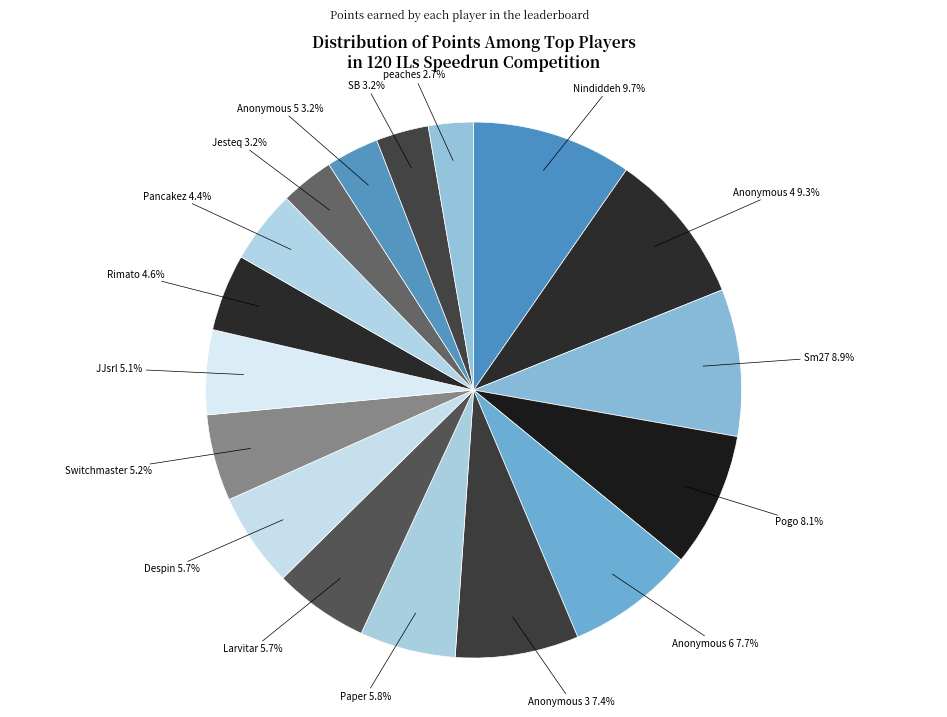

To the nearest percent, what is the difference between the largest and smallest slice percentages?

7%